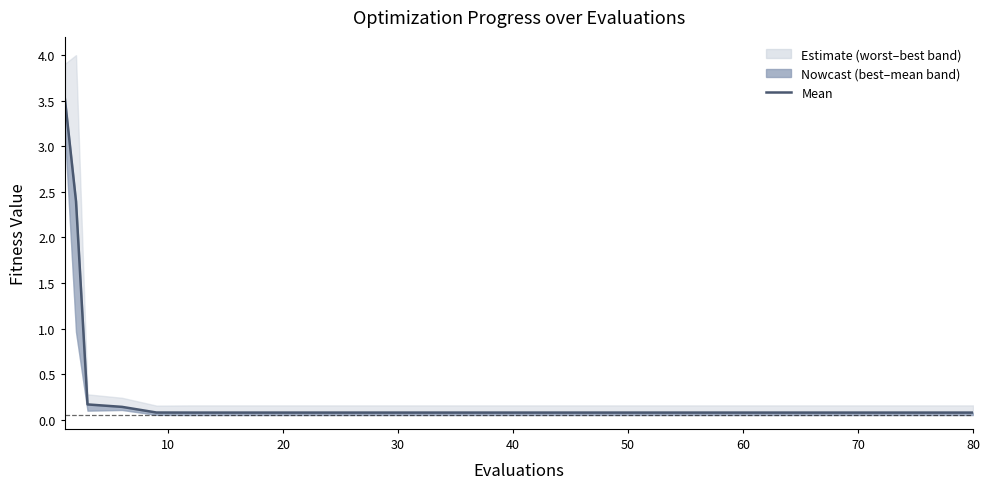

What is the label of the 14th point from the right?

60